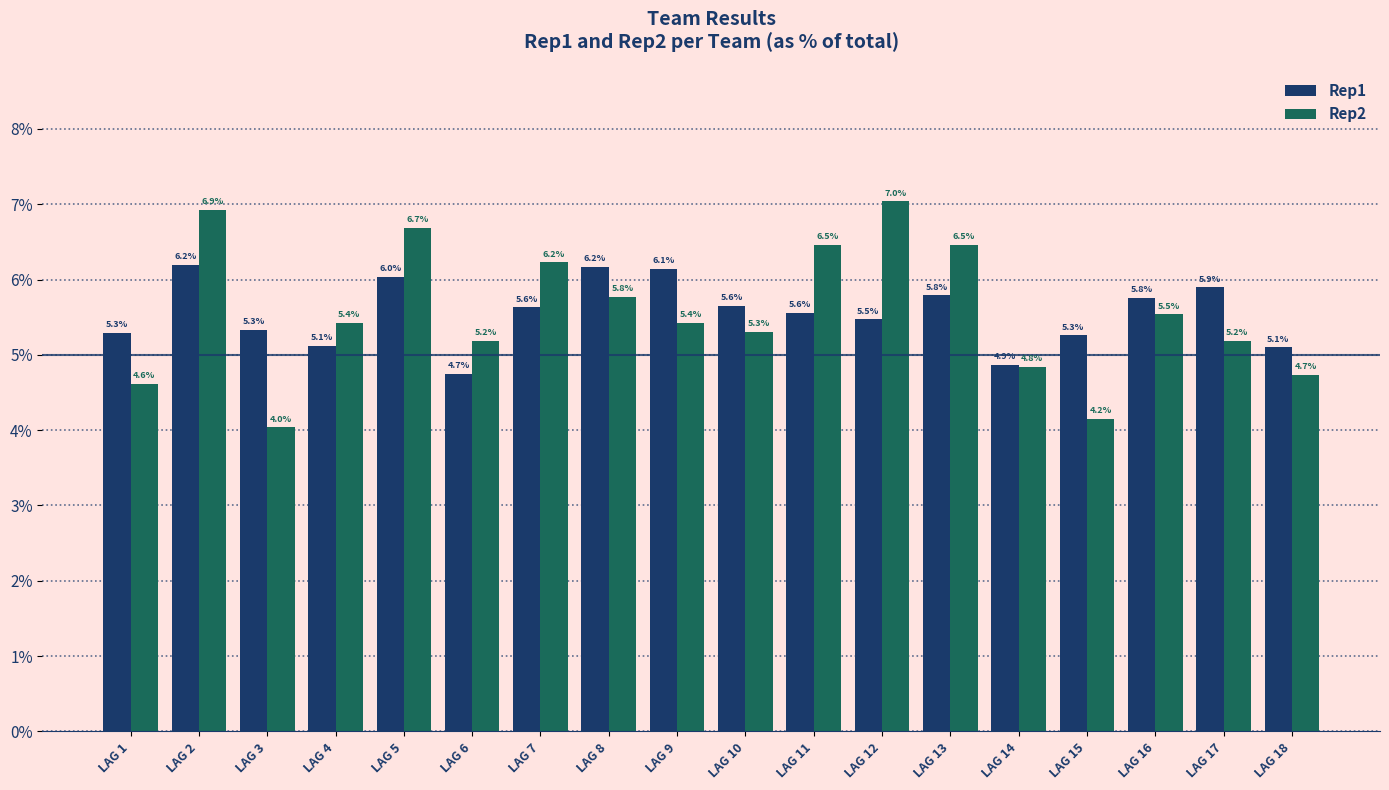

What is the lowest value of the Rep1 series?

4.7